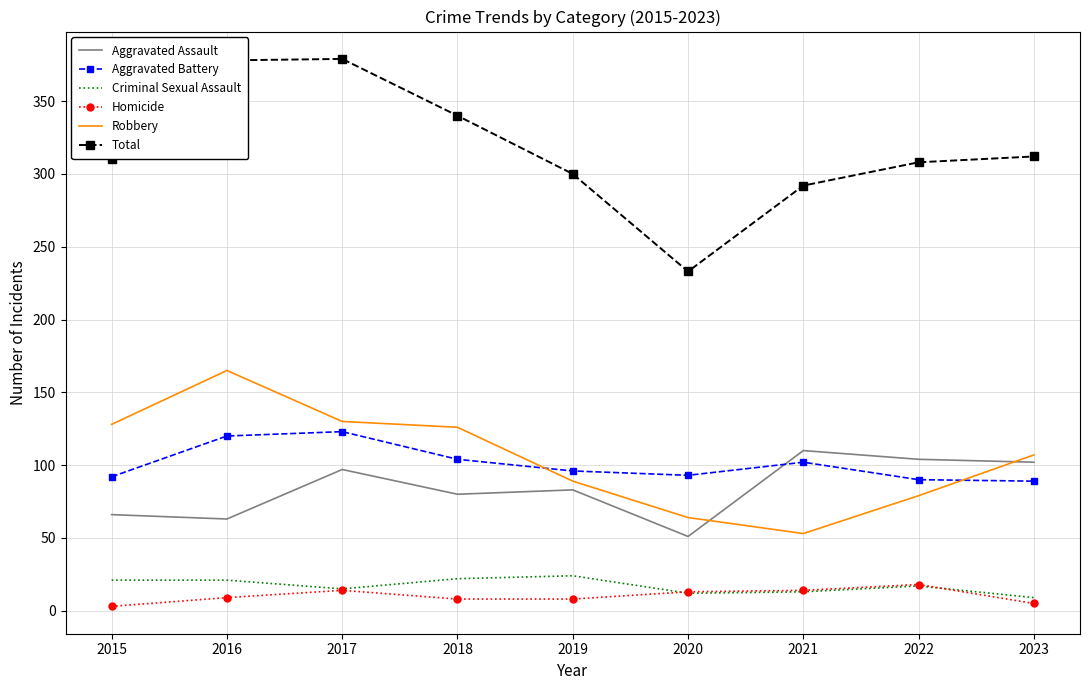

Where does the Aggravated Battery series first go above 96?

2016